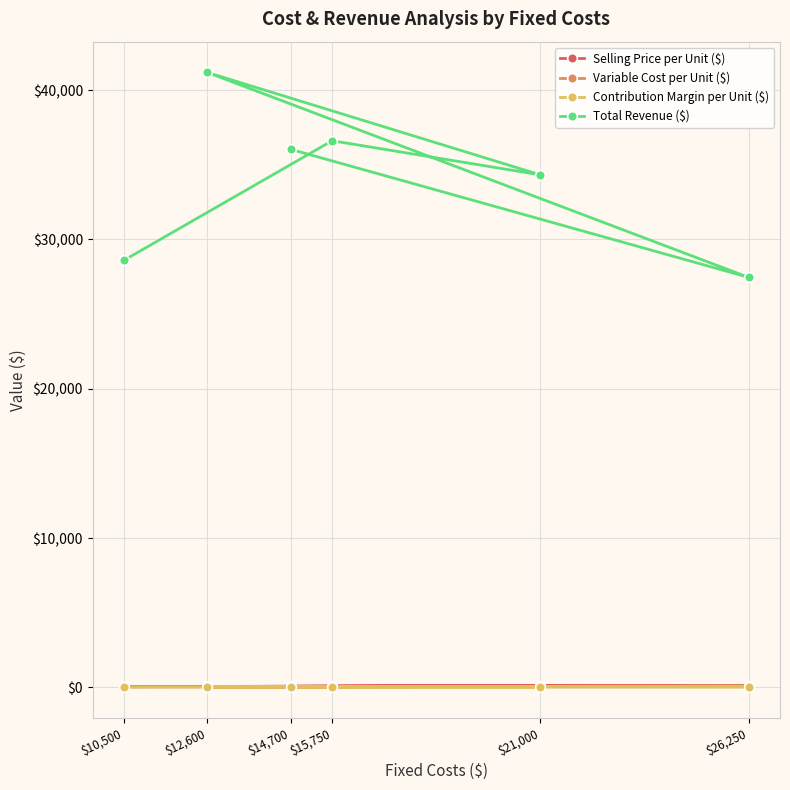

Rank the categories by Contribution Margin per Unit ($) value from lowest to highest.

$10,500, $26,250, $12,600, $14,700, $15,750, $21,000